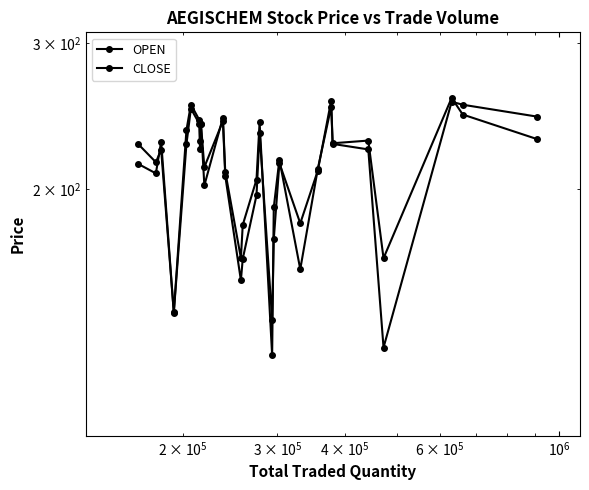

True or false: OPEN and CLOSE cross at least once.

True